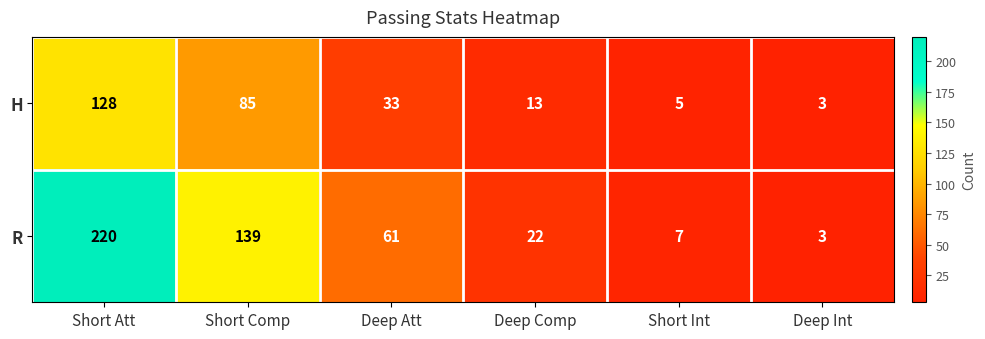

What is the approximate value of R at Short Att, to the nearest 10?

220